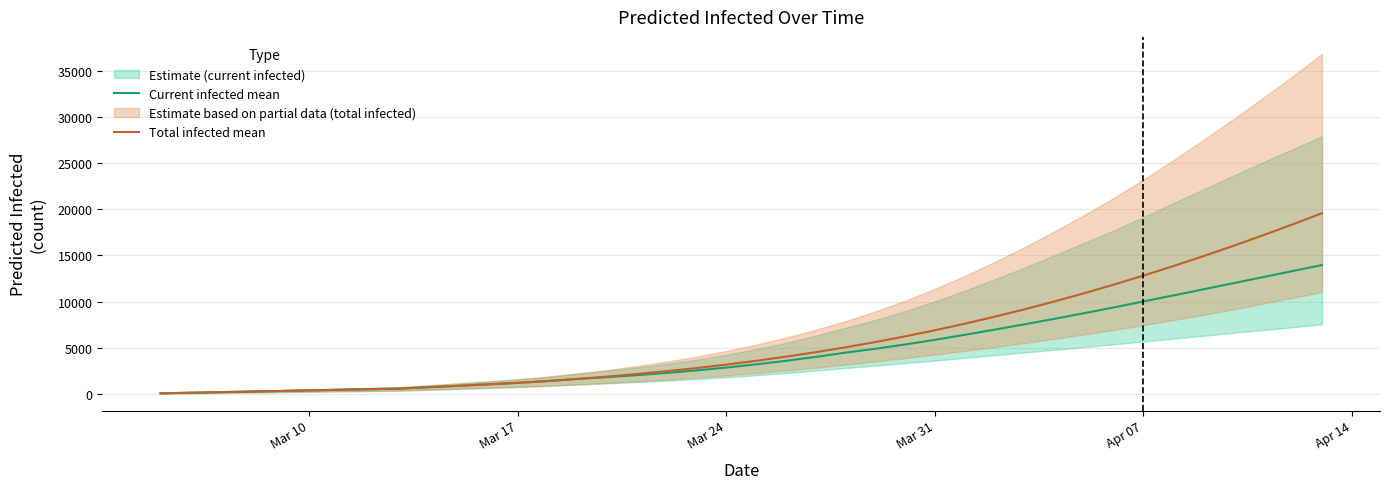

List the series in order of their overall mean, lowest first.

Current infected mean, Total infected mean